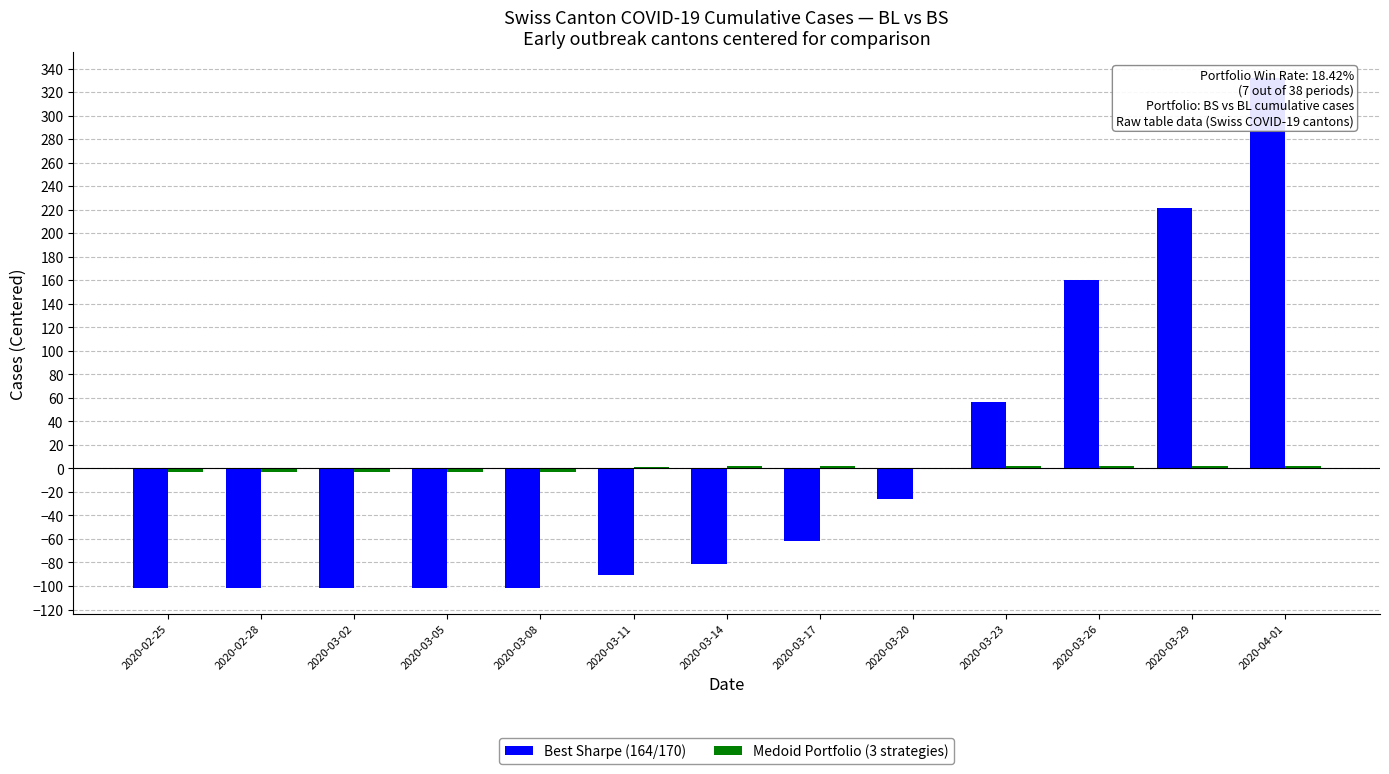

What is the maximum value shown in the chart?

332.1